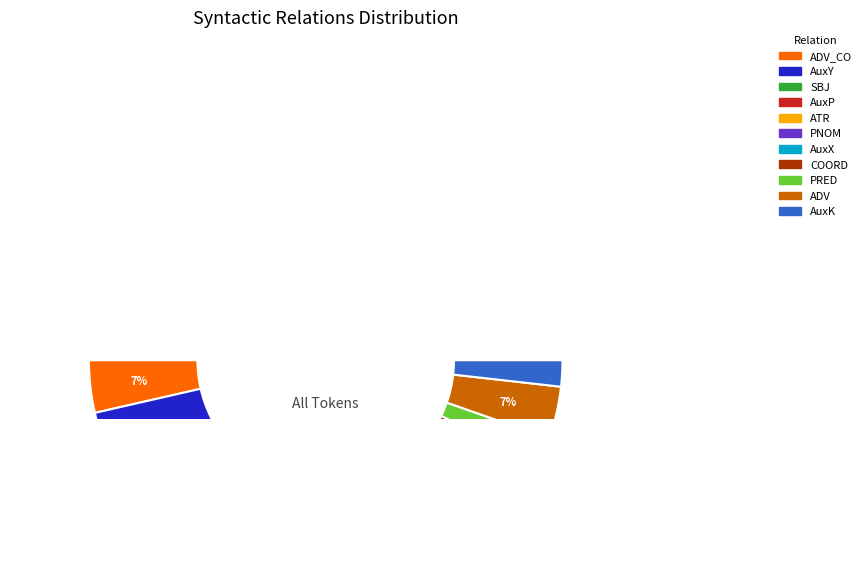

How much of the chart is everything except ADV_CO?

92.9%